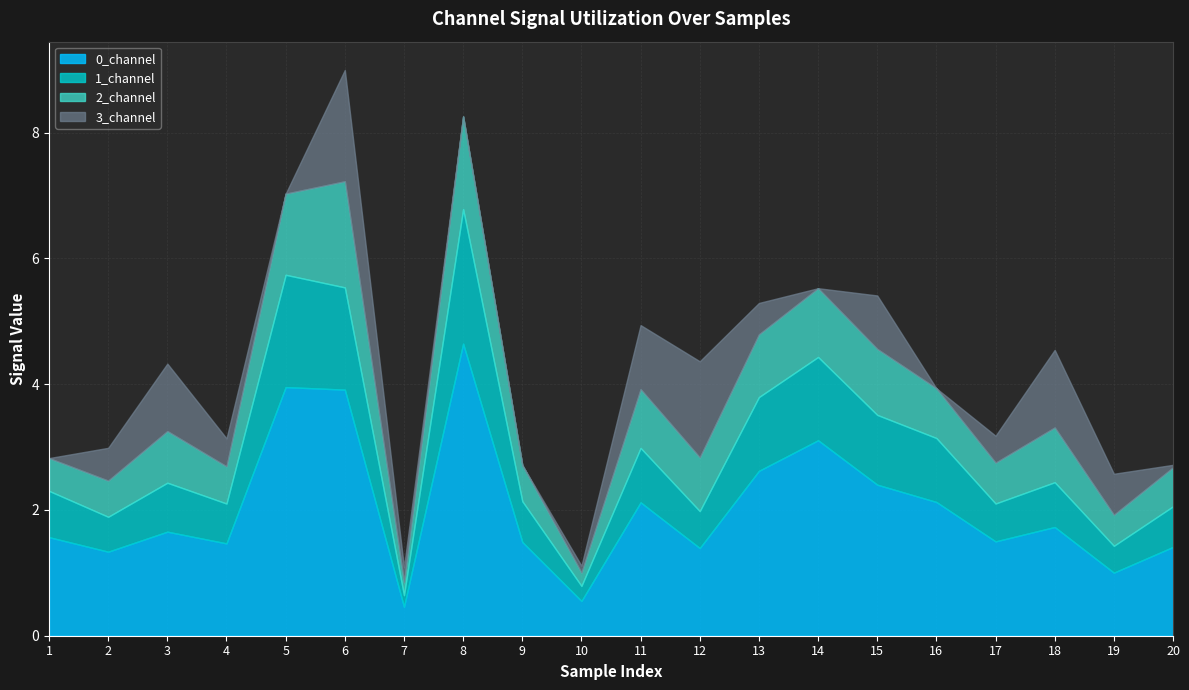

Rank the series by their maximum value, from highest to lowest.

0_channel, 1_channel, 3_channel, 2_channel